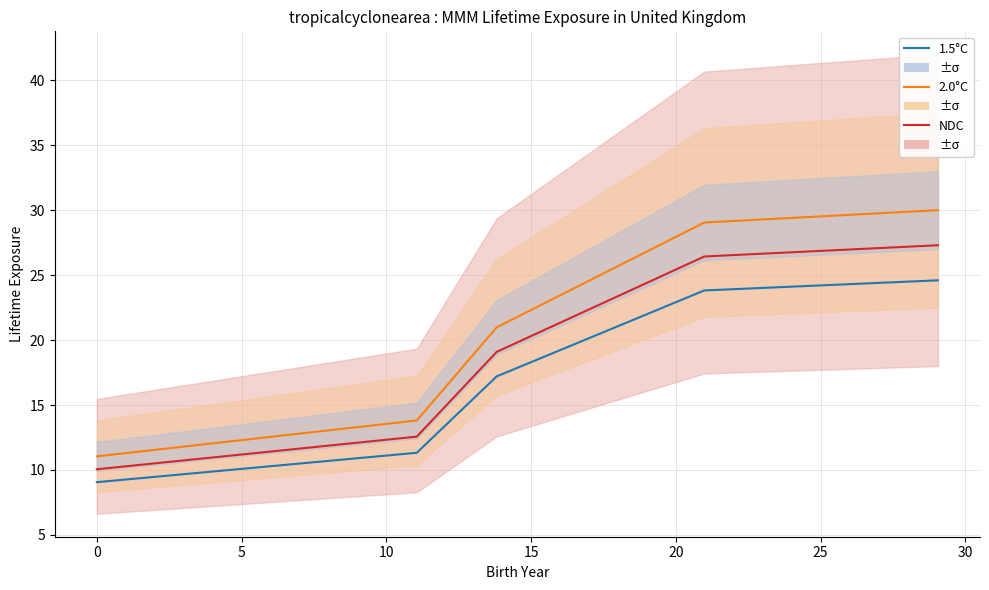

Which has a higher value, 10 or 15?

15